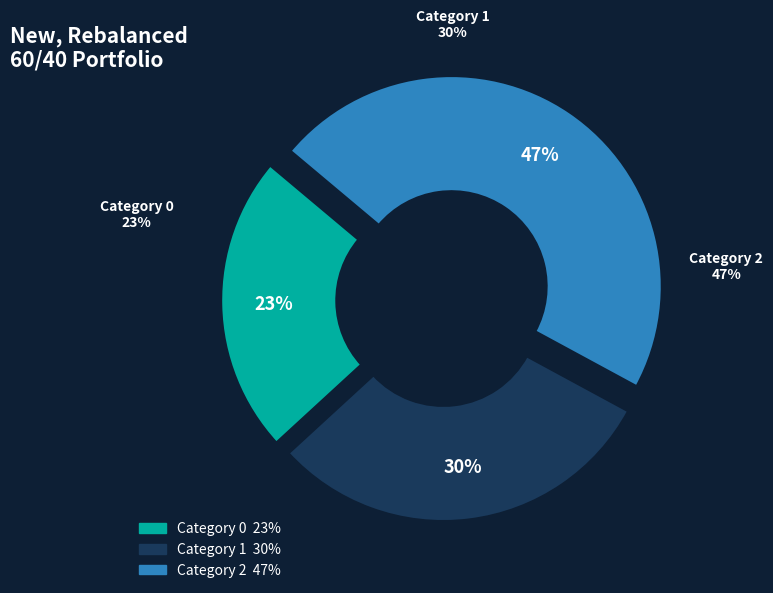

To the nearest percent, what percentage of the pie is 0?

23%